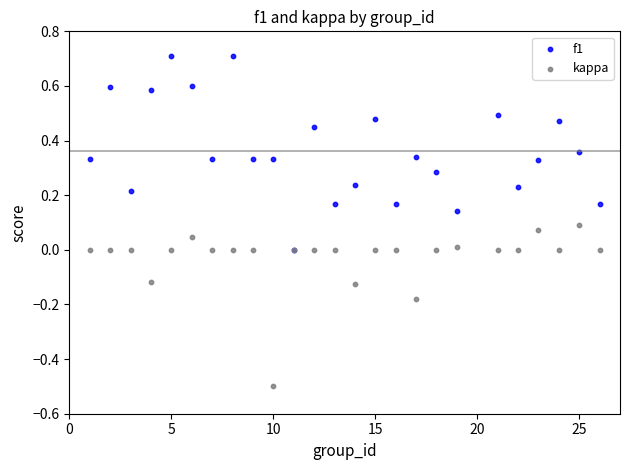

What are all the series names shown in the legend?

f1, kappa